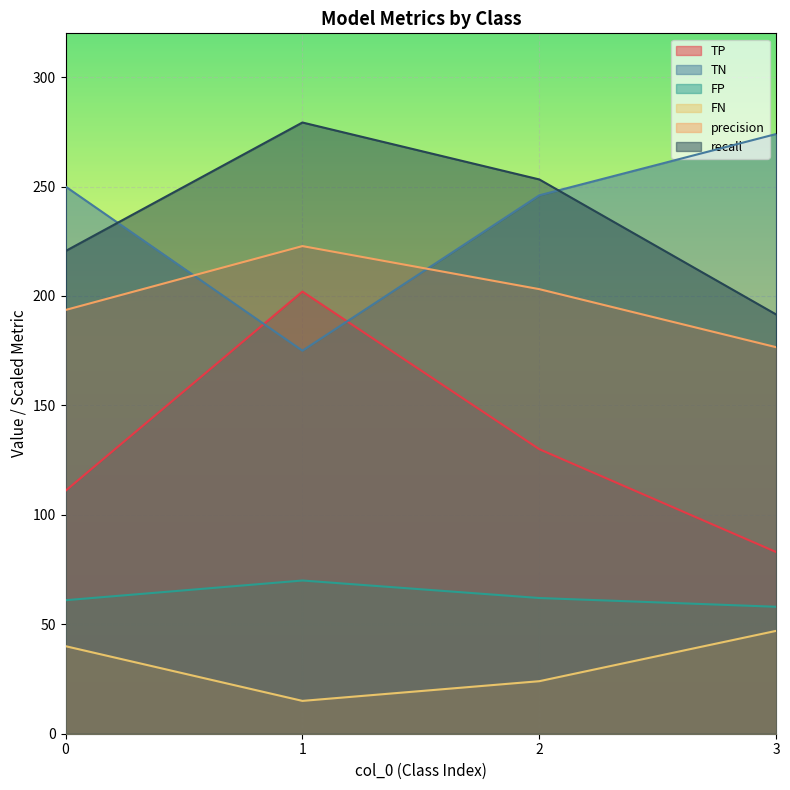

What are all the series names shown in the legend?

TP, TN, FP, FN, precision, recall